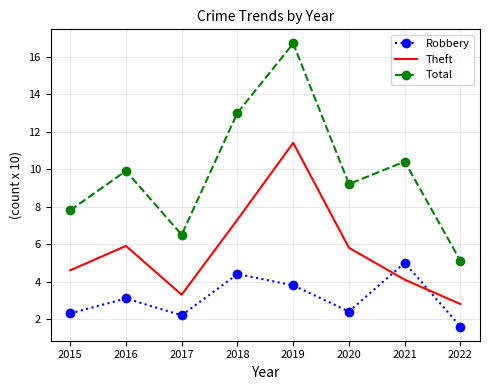

What is the approximate value of Robbery at 2017?

2.2